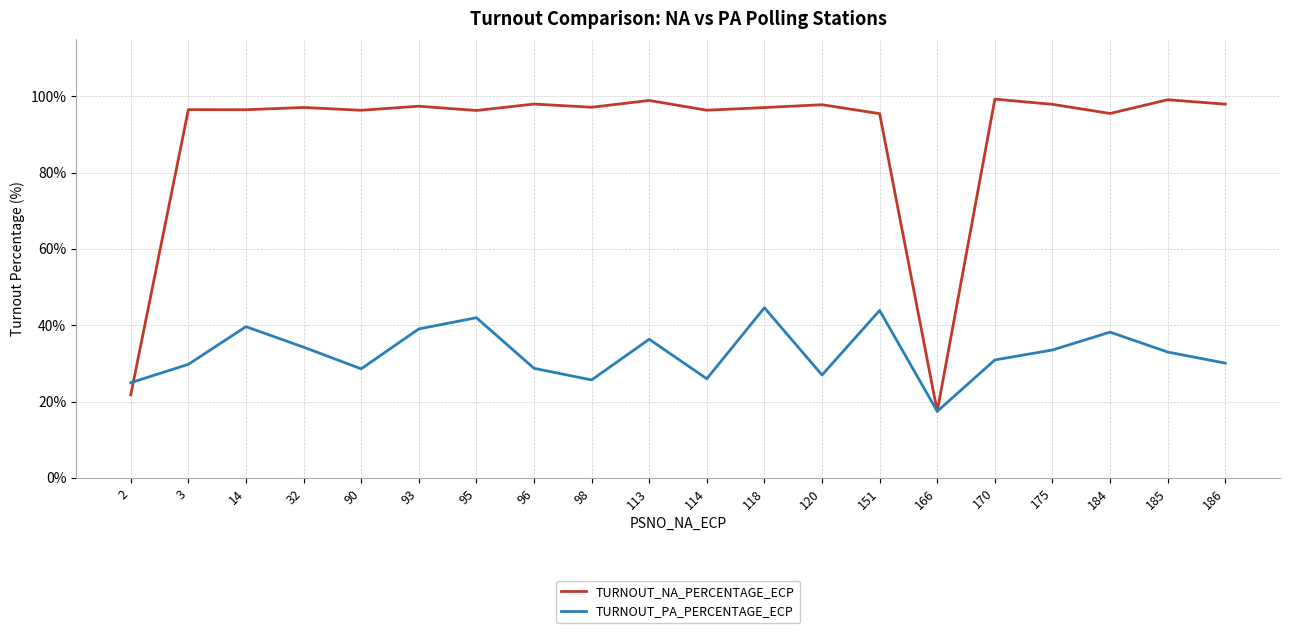

At which category is the sum across all series the highest?

118